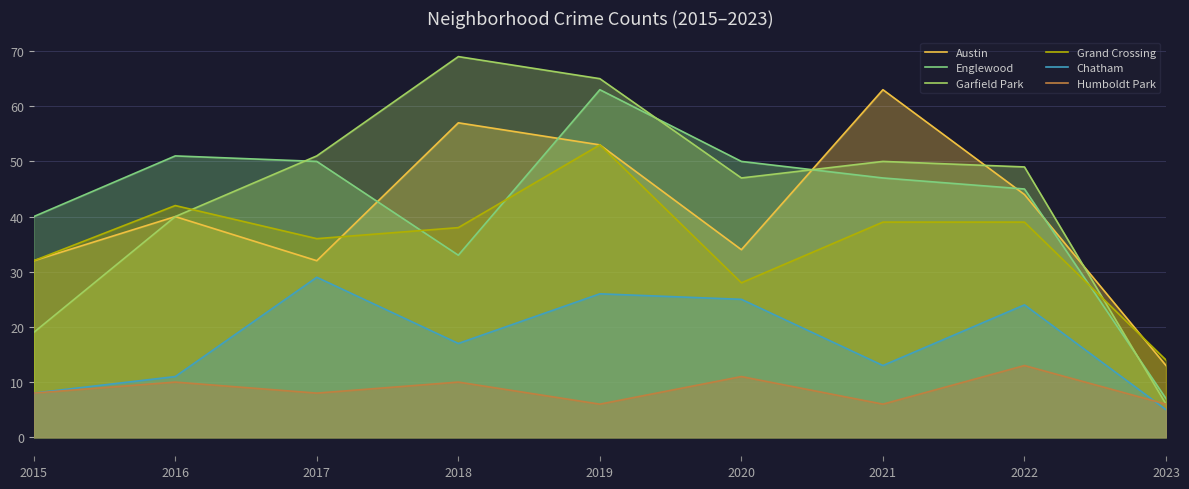

Between 2015 and 2018, which series saw the biggest shift?

Garfield Park